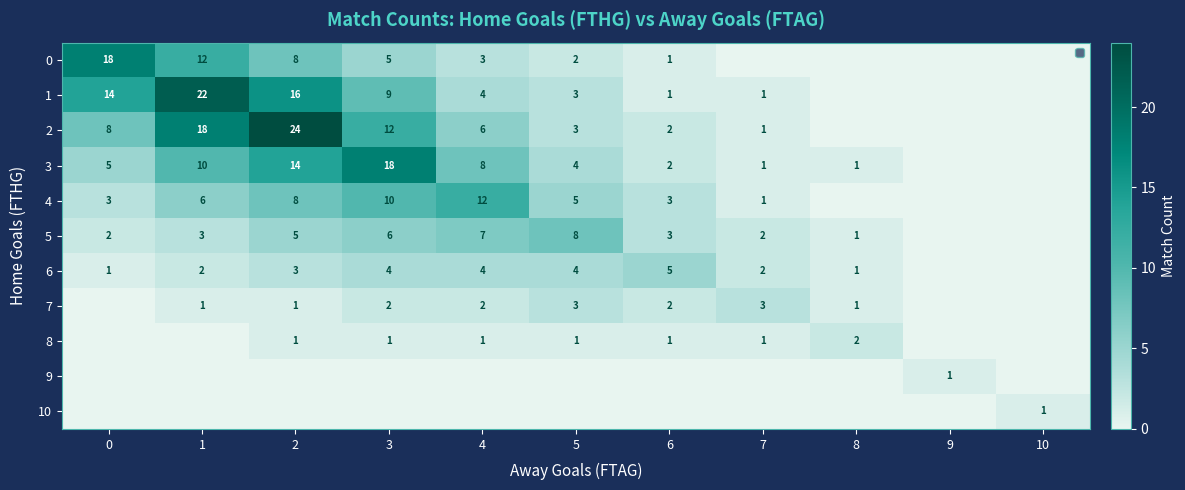

What is the difference between the highest and lowest values at 0?

18